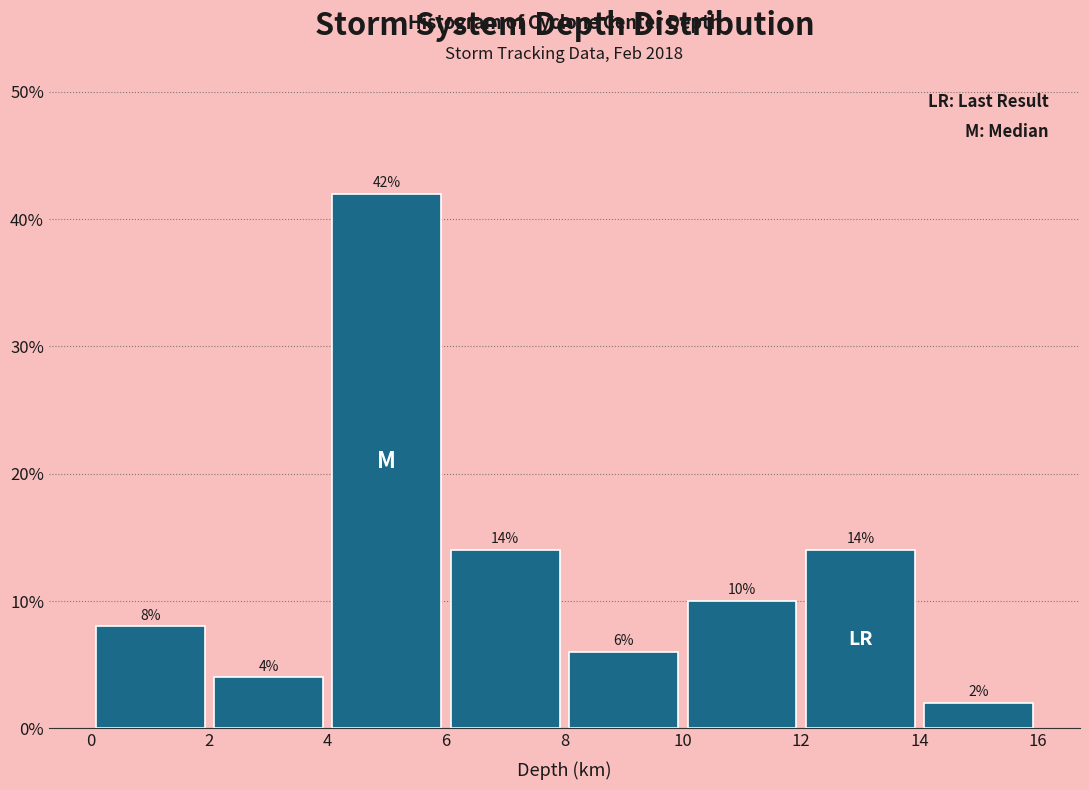

Which range on the x-axis has the tallest bar?

4 to 6